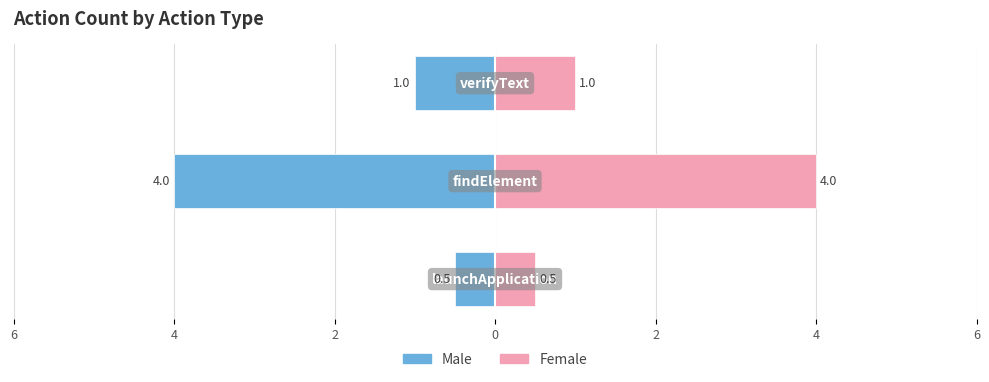

Count the Male values in the range -4 to 0.

3